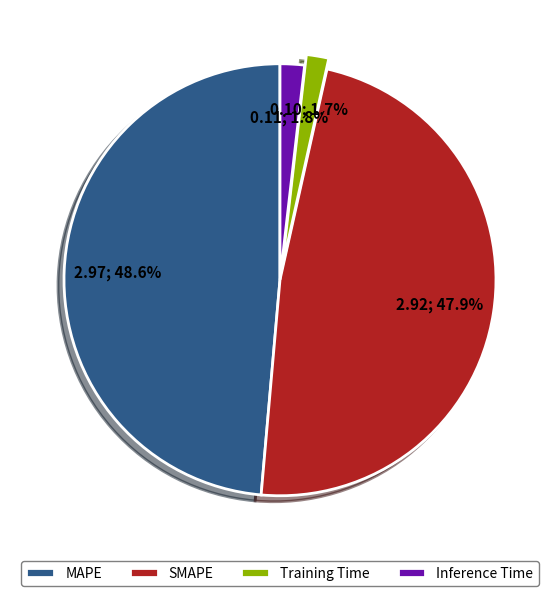

Which has a higher value, Inference Time or MAPE?

MAPE